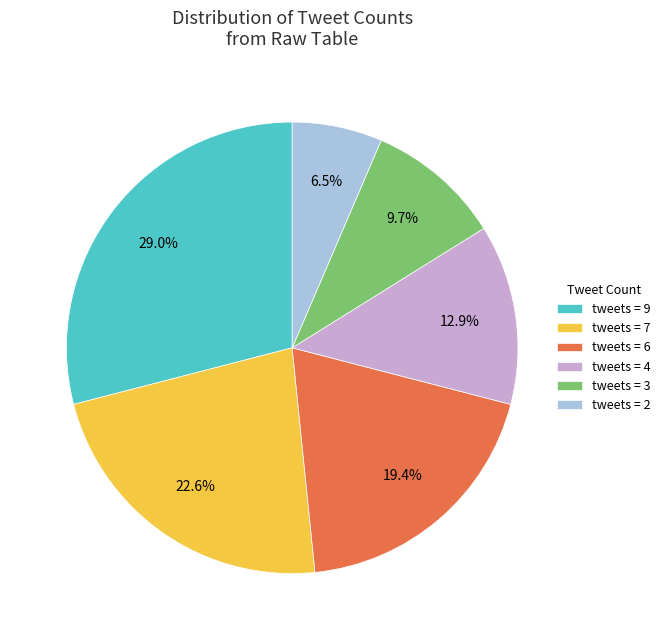

Is the sum of tweets = 4 and tweets = 2 greater than half?

No